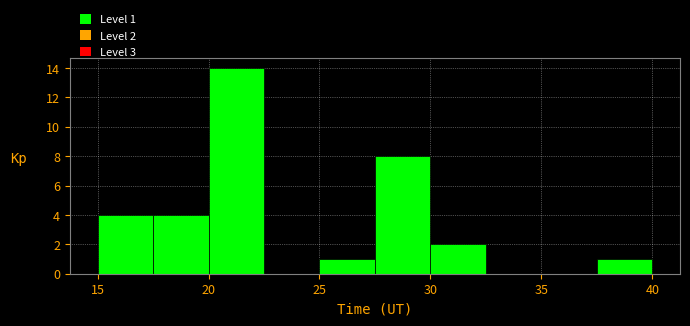

Over which range of the x-axis is the bar tallest?

20.0 to 22.5